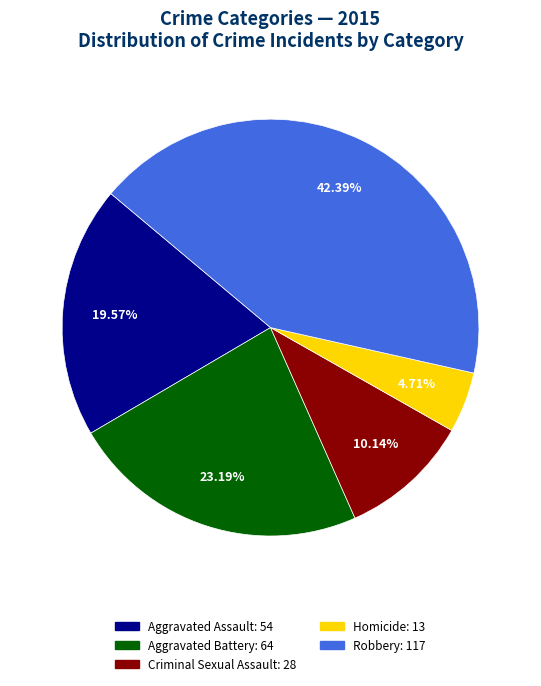

How many segments does this pie chart have?

5